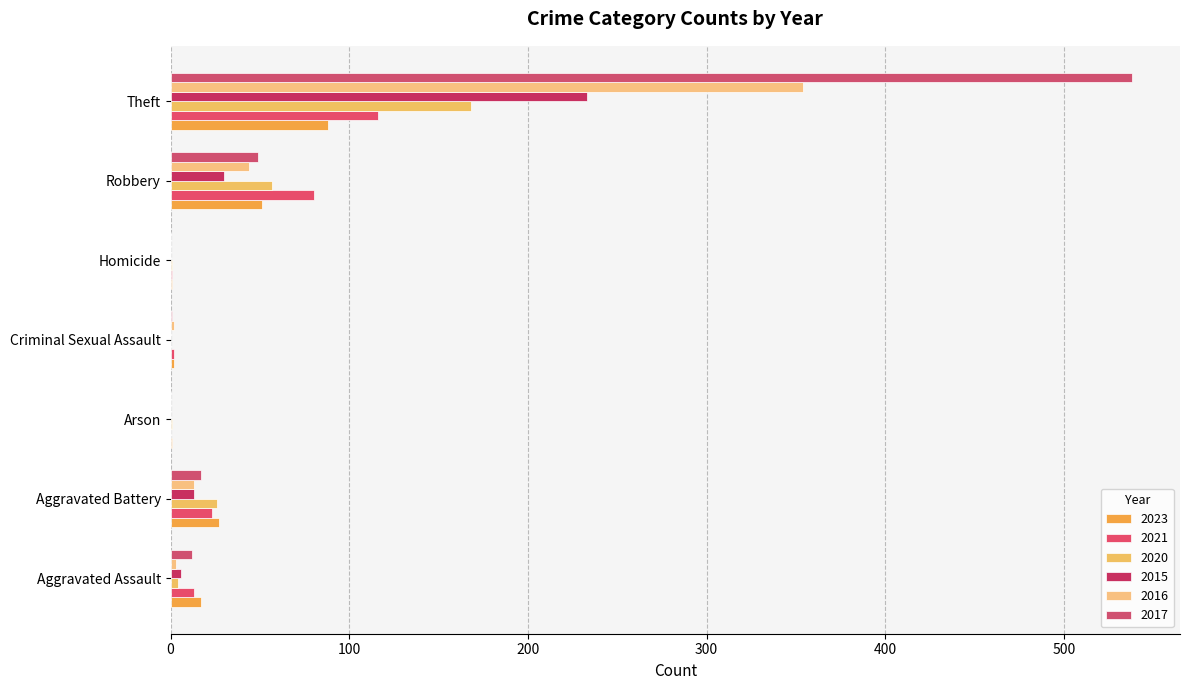

How many series are shown in this chart?

6